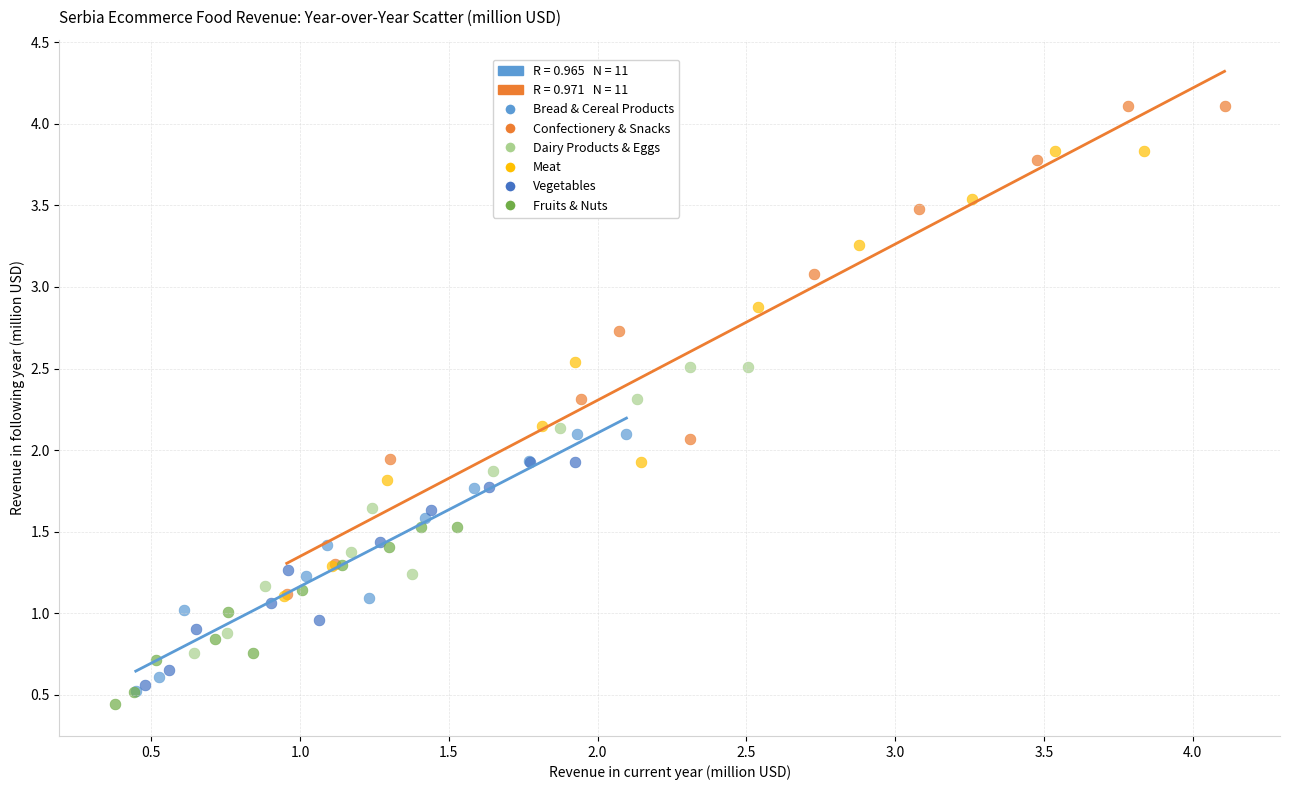

Which series reaches the maximum Y coordinate?

Confectionery & Snacks